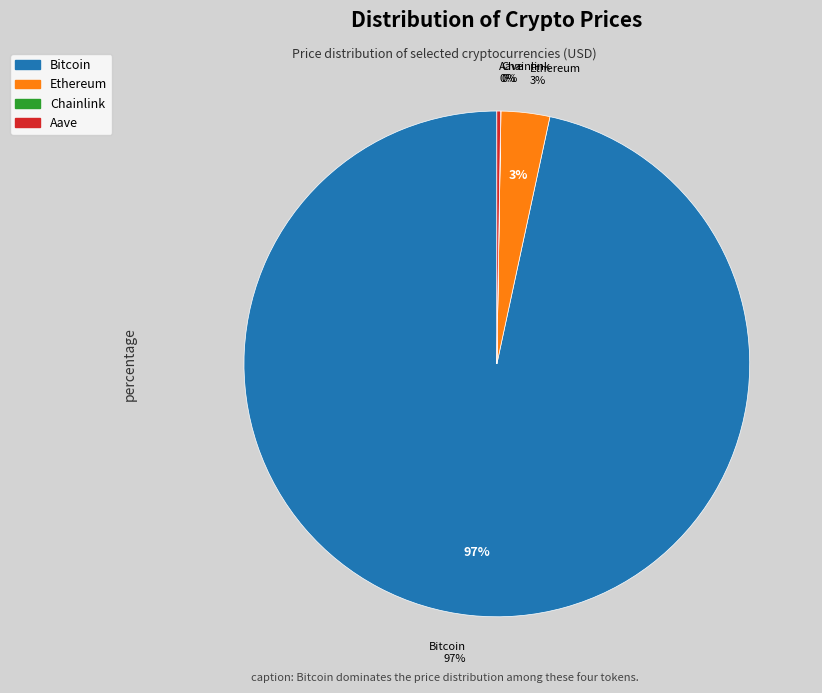

Combined, do Aave and Ethereum account for over 50%?

No